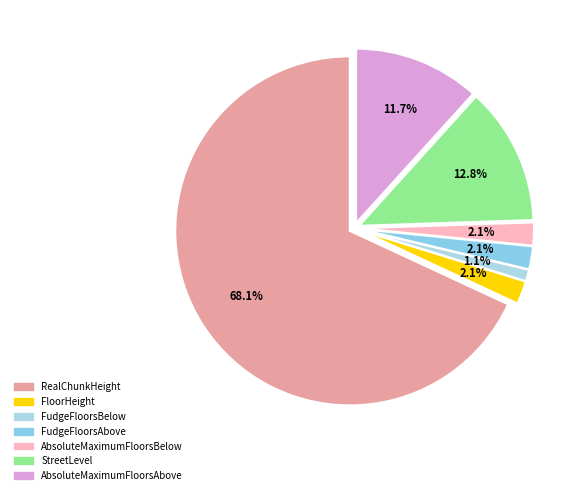

How many slices are in this pie chart?

7